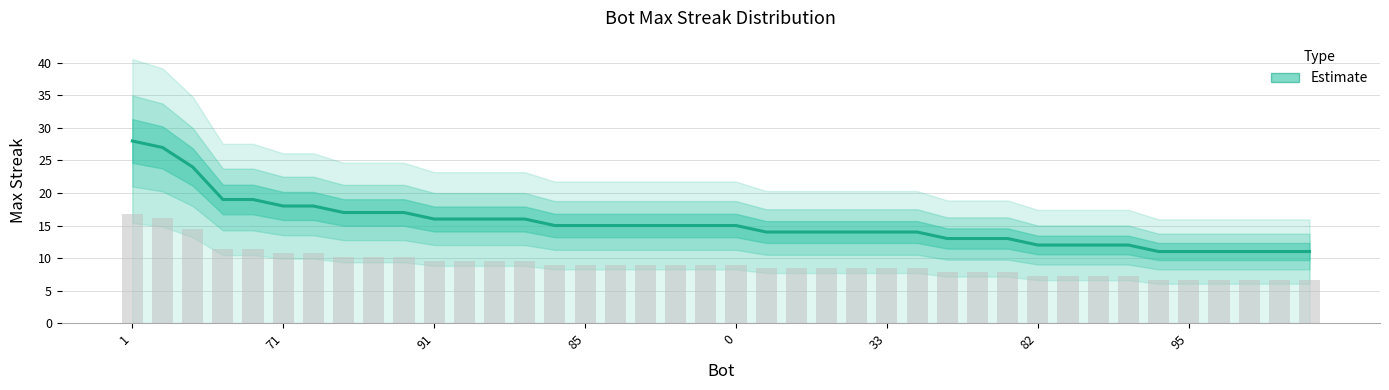

Where does the data first go above 15?

1